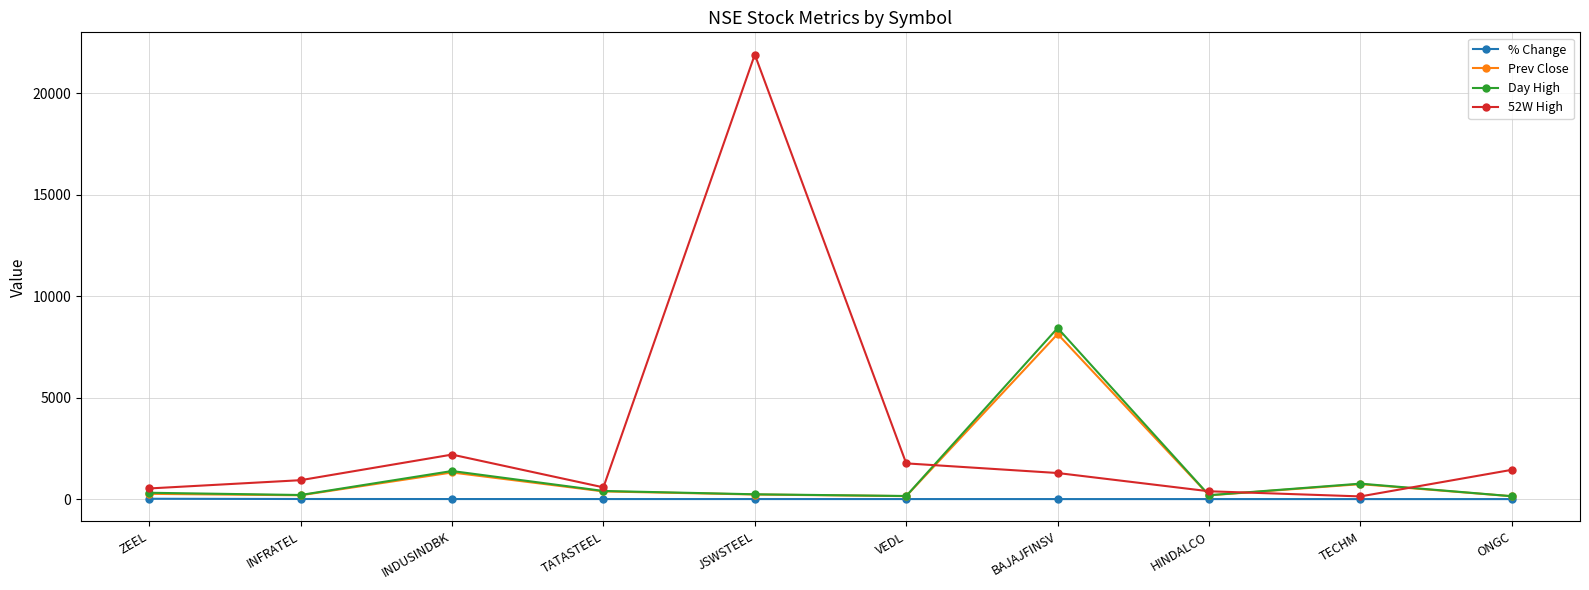

In 52W High, how many points are lower than both neighbors (excluding endpoints)?

2